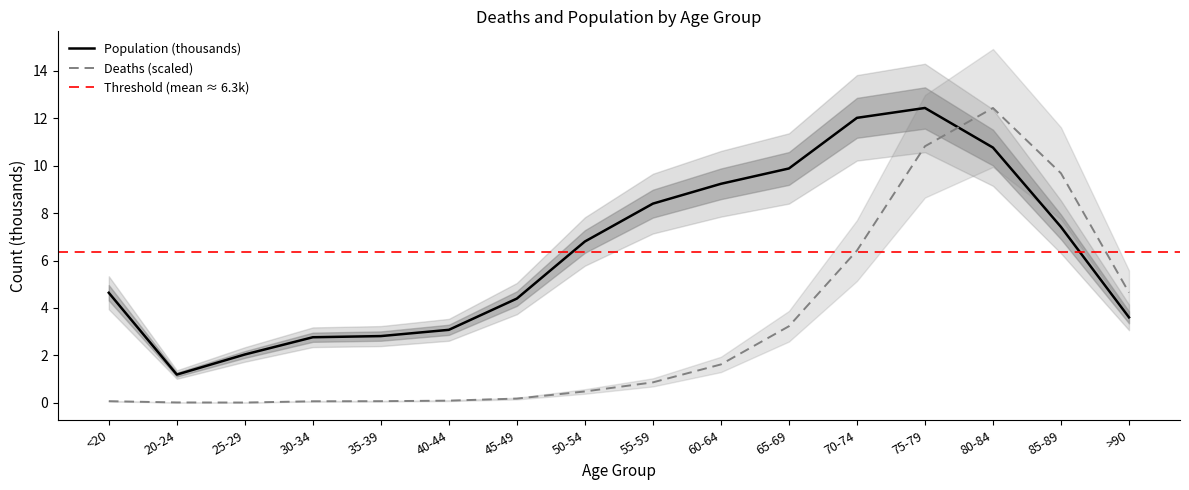

What value does the Population series have at 45-49?

4.4